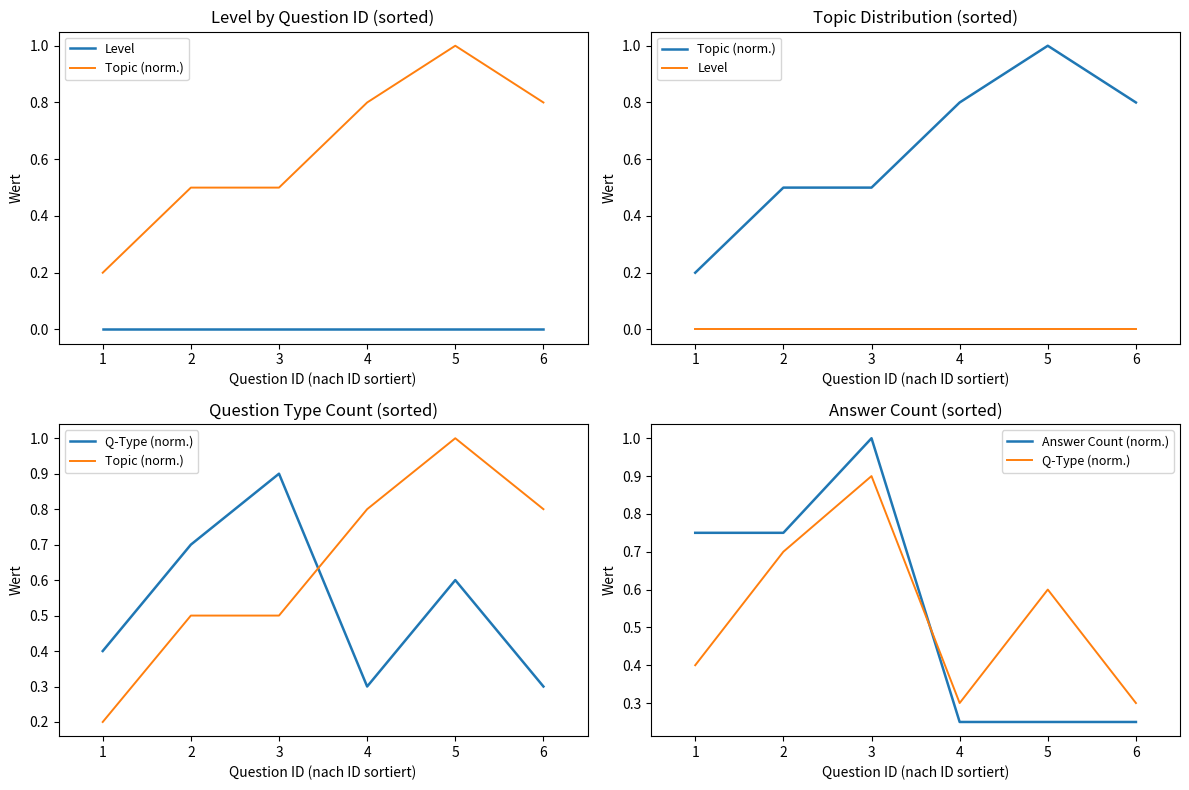

True or false: Level and Q-Type (norm.) intersect in this chart.

False